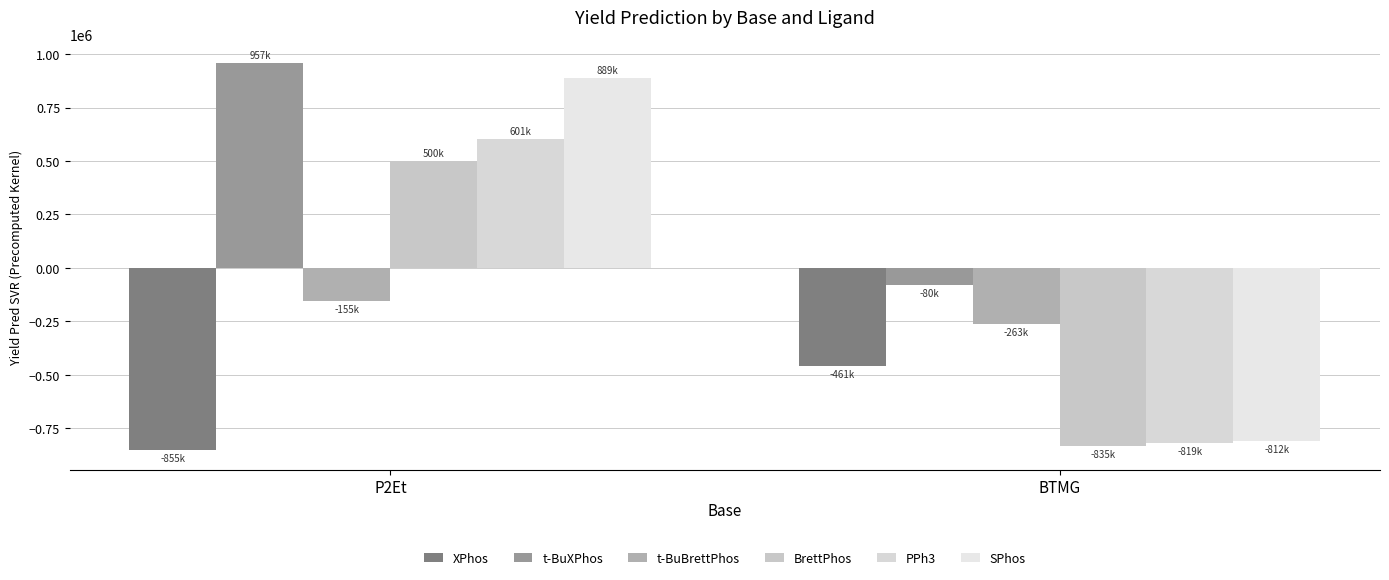

The value of SPhos at BTMG is -509019.9. True or false?

False